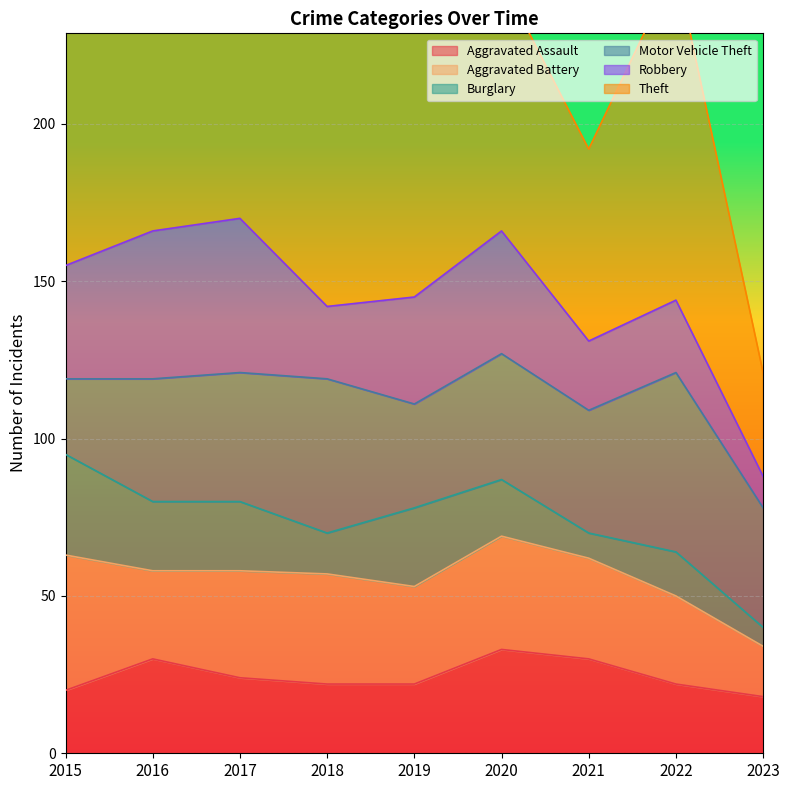

What are all the series names shown in the legend?

Aggravated Assault, Aggravated Battery, Burglary, Motor Vehicle Theft, Robbery, Theft